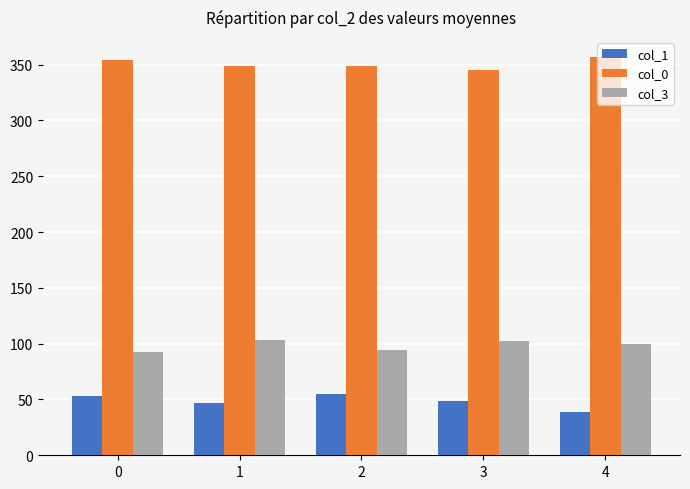

Rank the series at 2 from lowest to highest value.

col_1, col_3, col_0